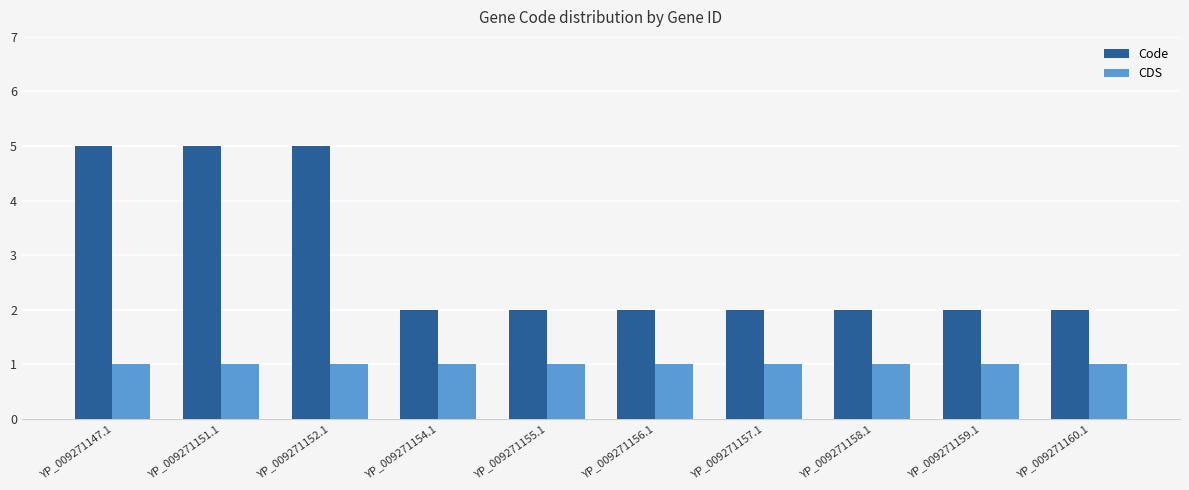

What is the approximate value of Code at YP_009271151.1?

5